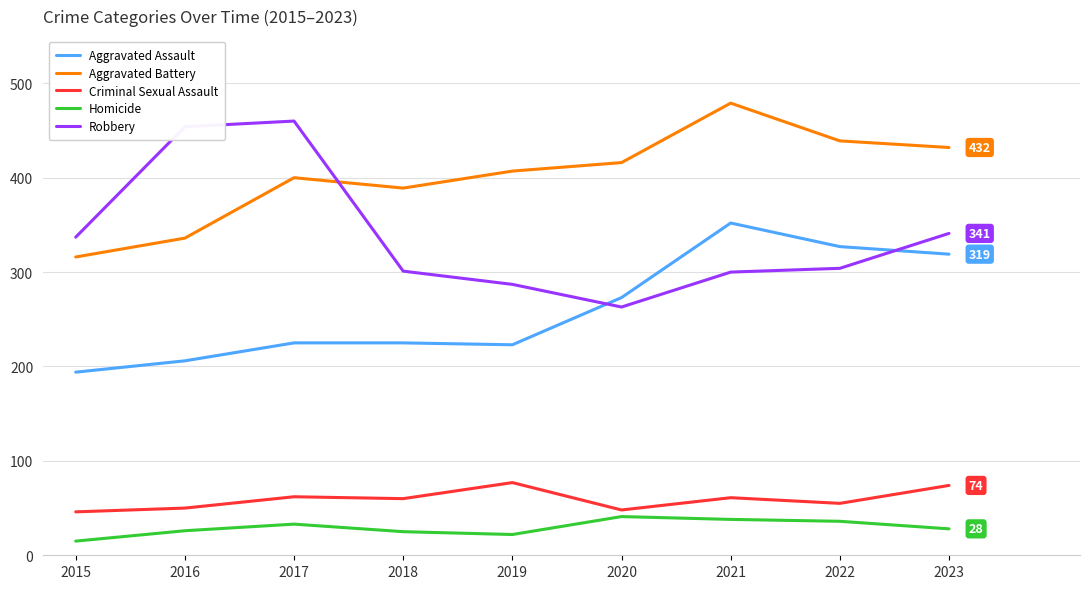

The Homicide series shows 36 at 2022. True or false?

True